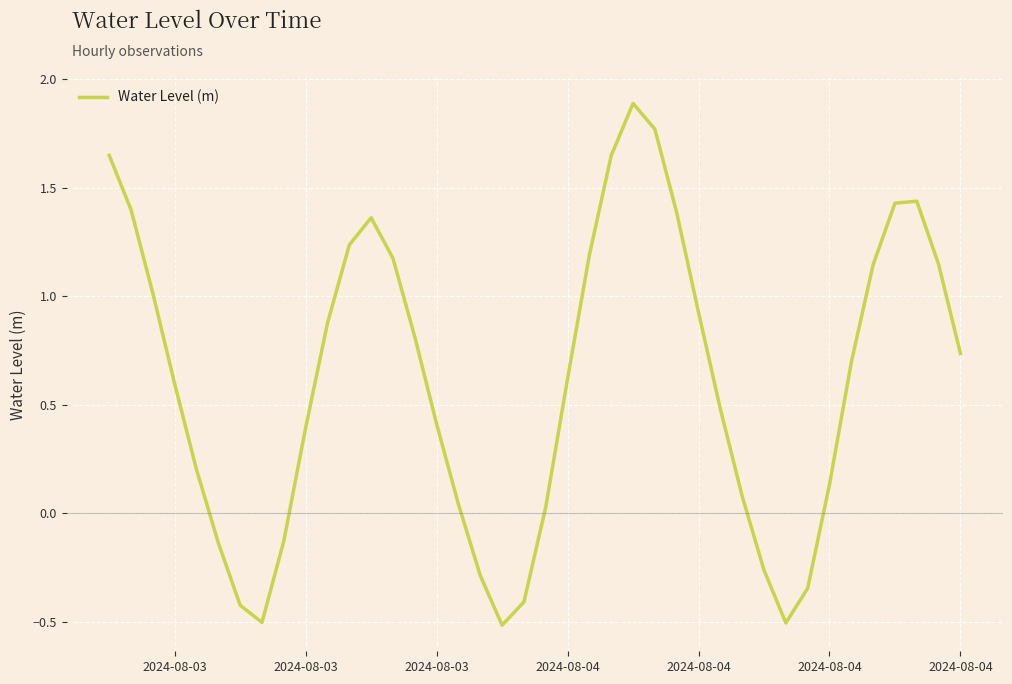

What is the maximum value shown in the chart?

1.9